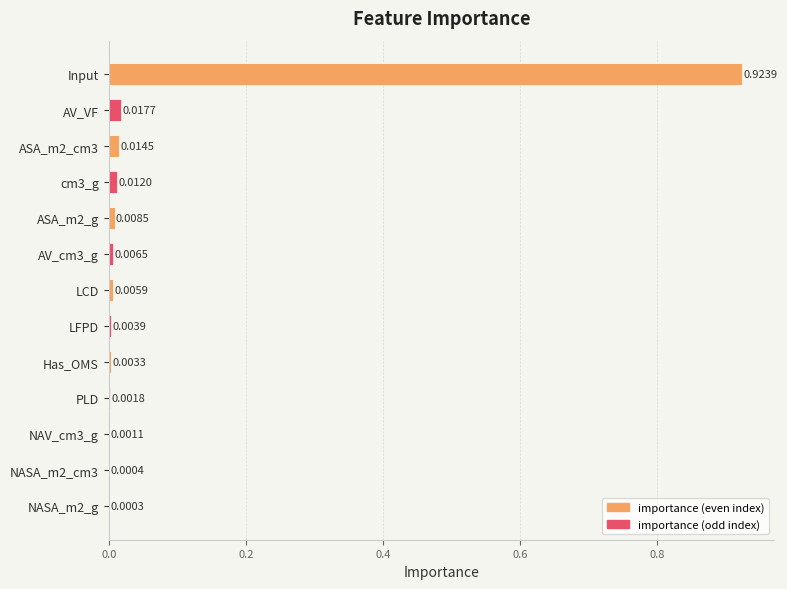

How many series are shown in this chart?

1